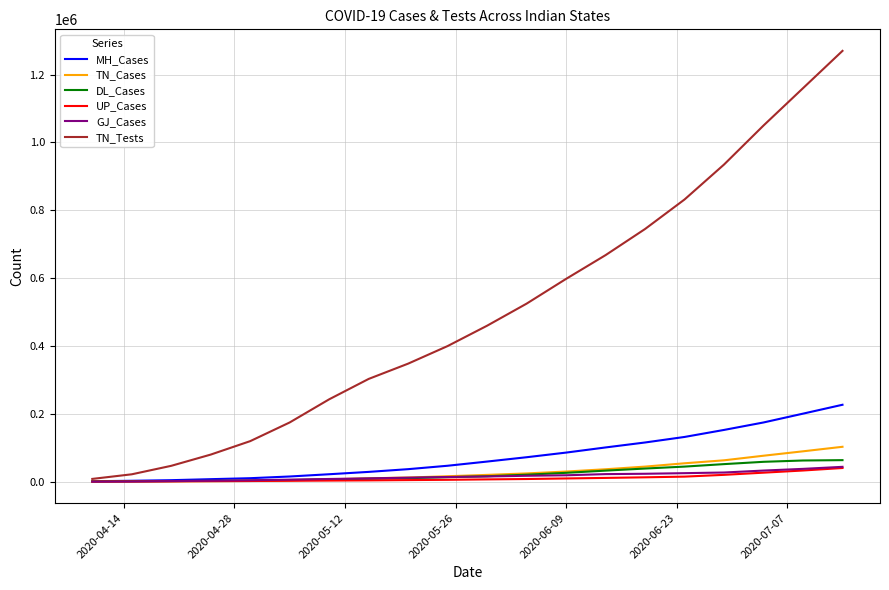

What is the maximum value shown in the chart?

1270000